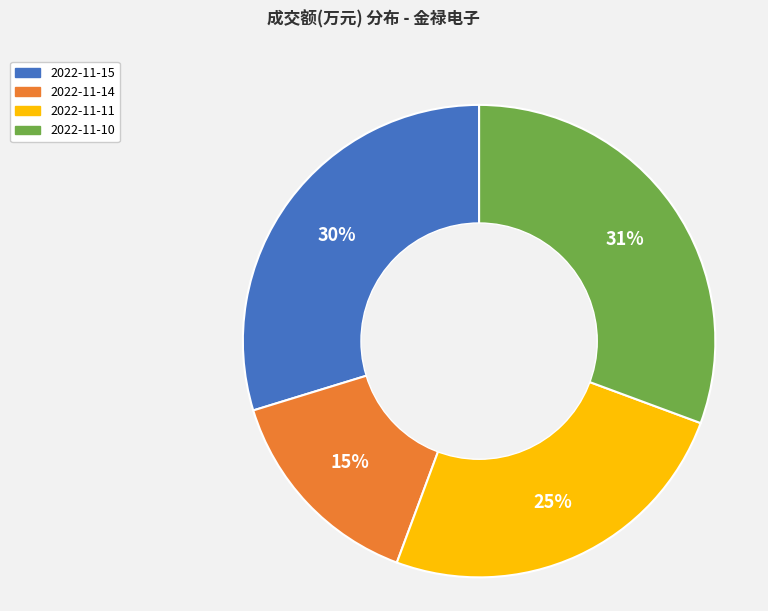

To the nearest percent, what portion does 2022-11-14 represent?

15%